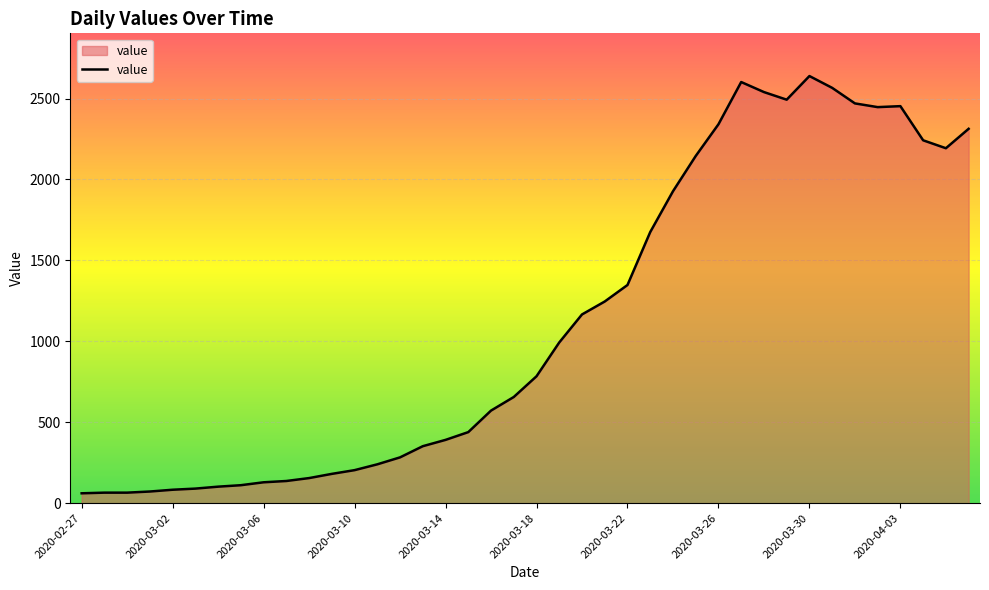

What is the smallest value displayed?

61